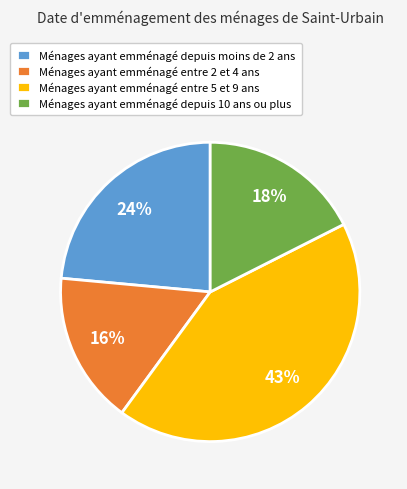

Which category has the smallest portion of the pie?

Ménages ayant emménagé entre 2 et 4 ans